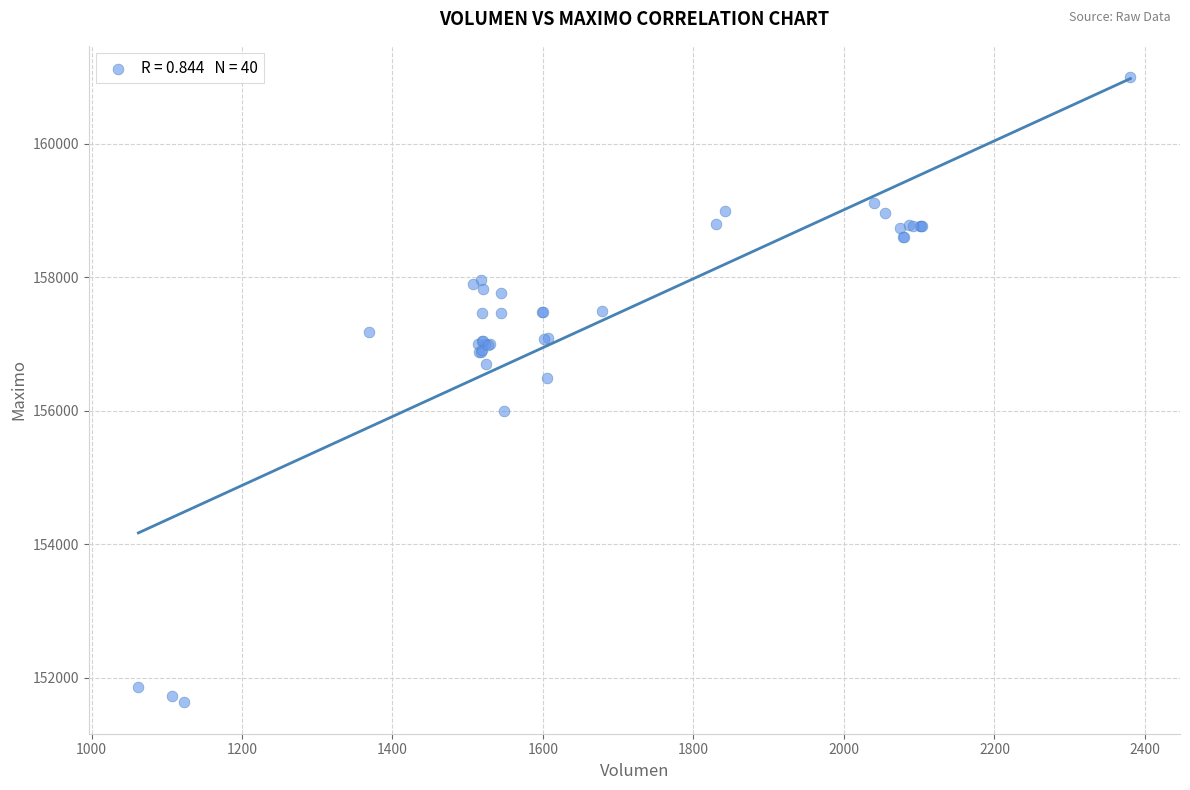

What Y value in the scatter plot is closest to 156316?

156500